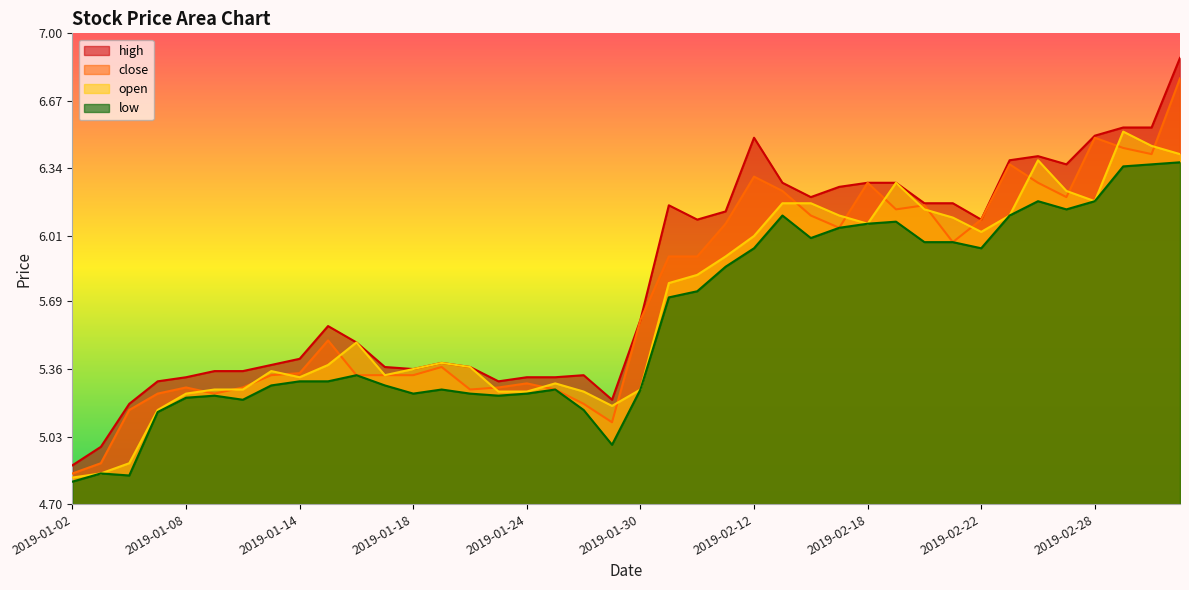

The open series shows 10.2 at 2019-02-22. True or false?

False